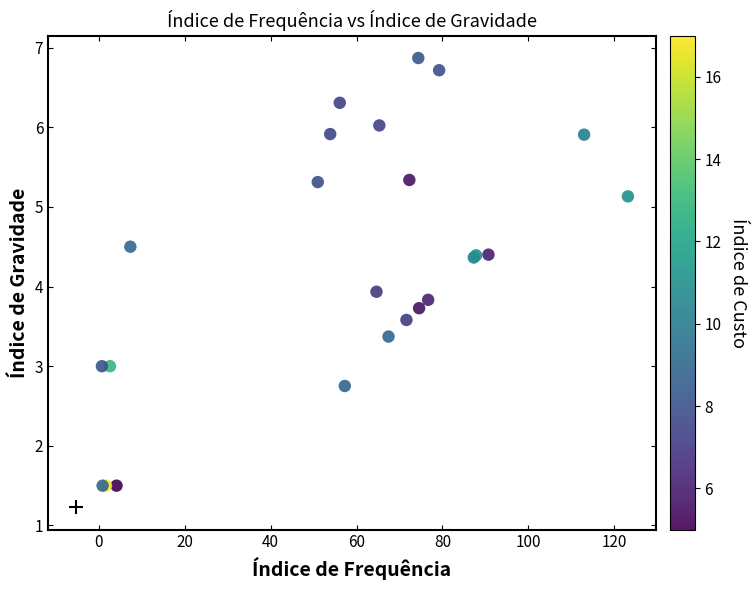

What Y value in the scatter plot is closest to 4?

3.9